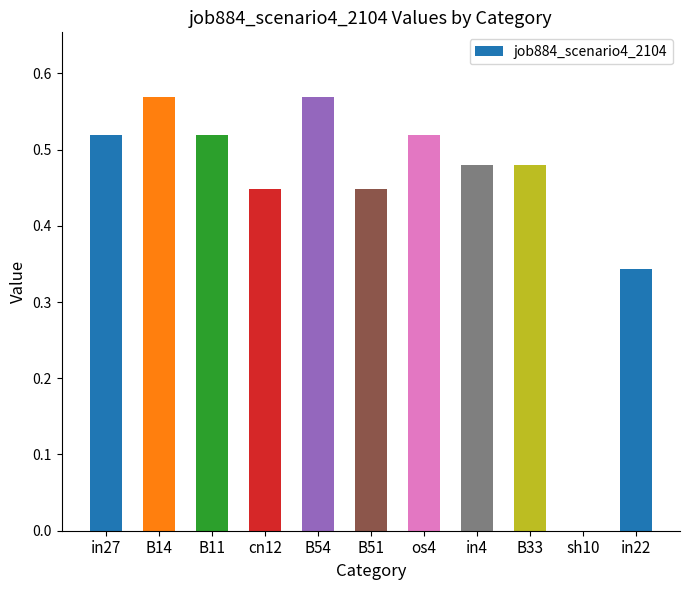

What is the sum of all values?

4.9